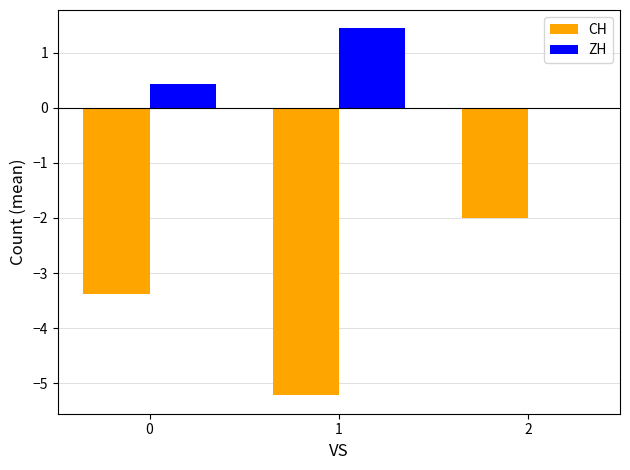

Reading right to left, extract all data points from this chart.

CH: -2.0	-5.2	-3.4
ZH: 0.0	1.4	0.4